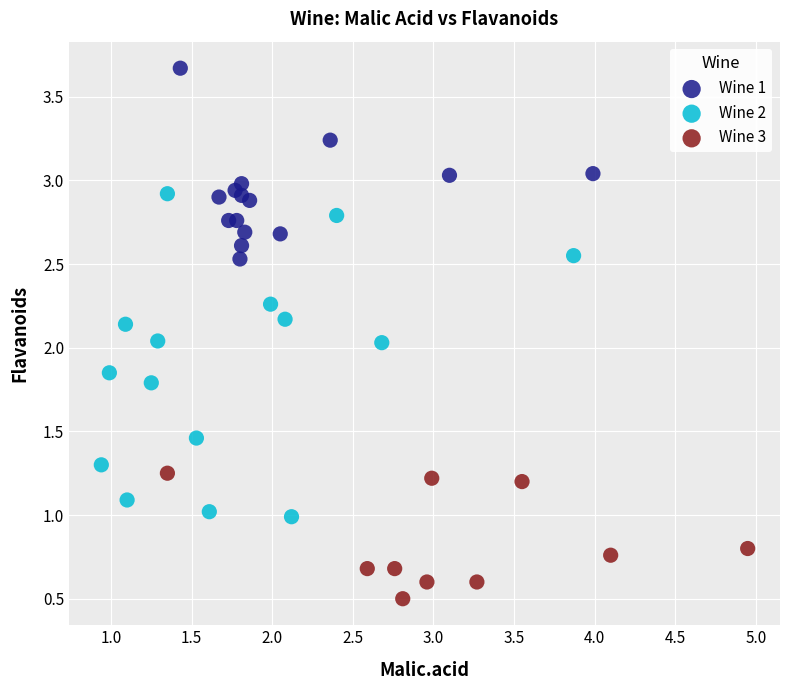

Which series has the largest Y range (max minus min)?

Wine 2